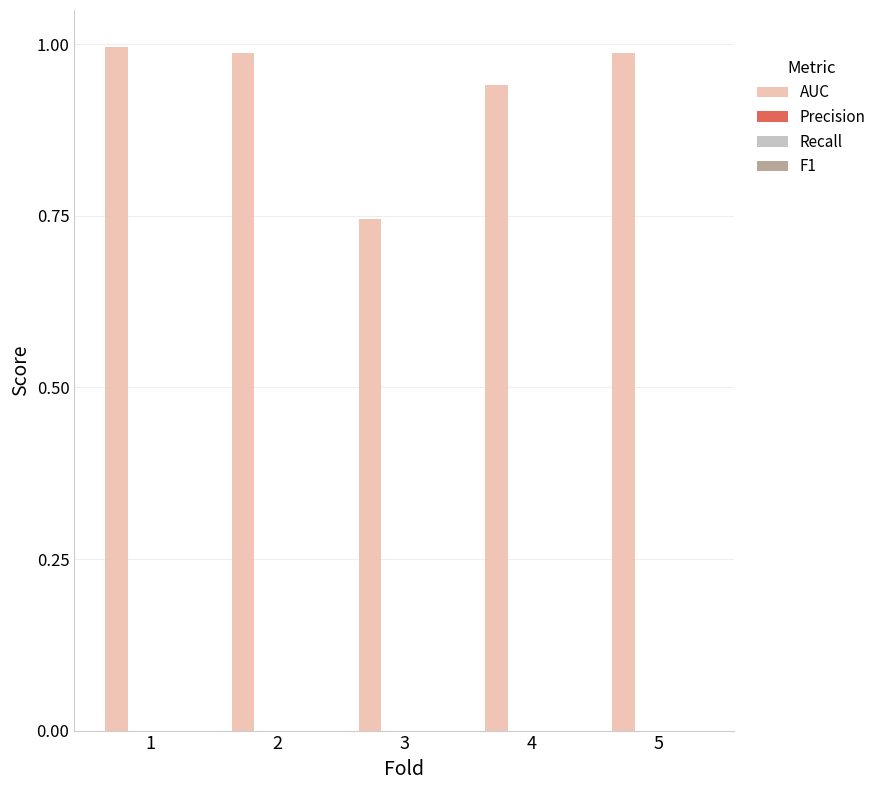

Does the chart contain stacked bars?

No